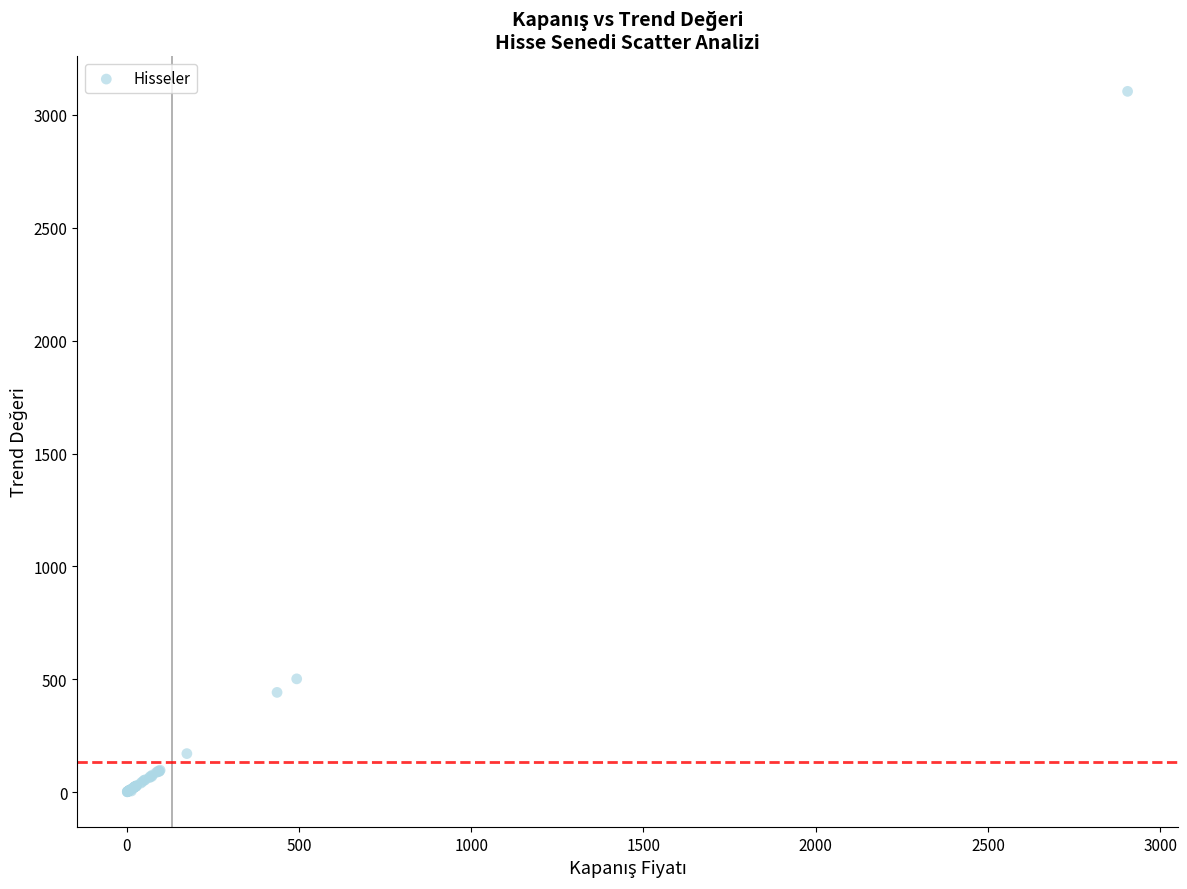

What Y value in the scatter plot is closest to 1553?

502.1